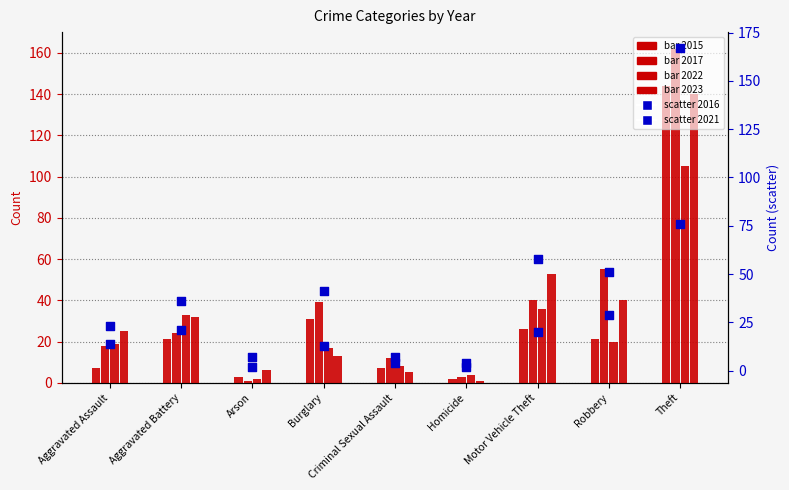

At which category is the sum across all series the highest?

Theft